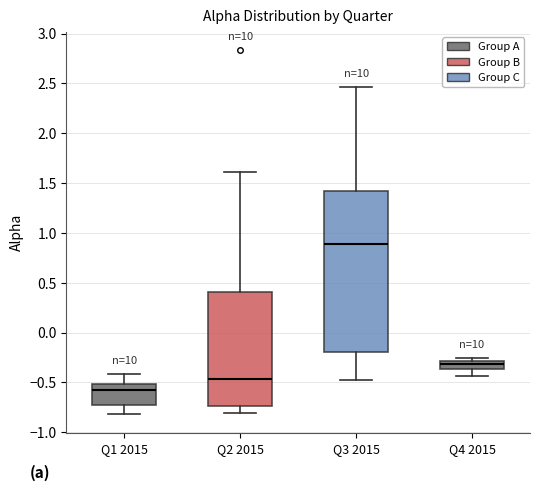

Where does the lower whisker of the box for Q4 2015 end on the y-axis? The values are not printed on the chart, so give them approximately, as read against the axis.

-0.45